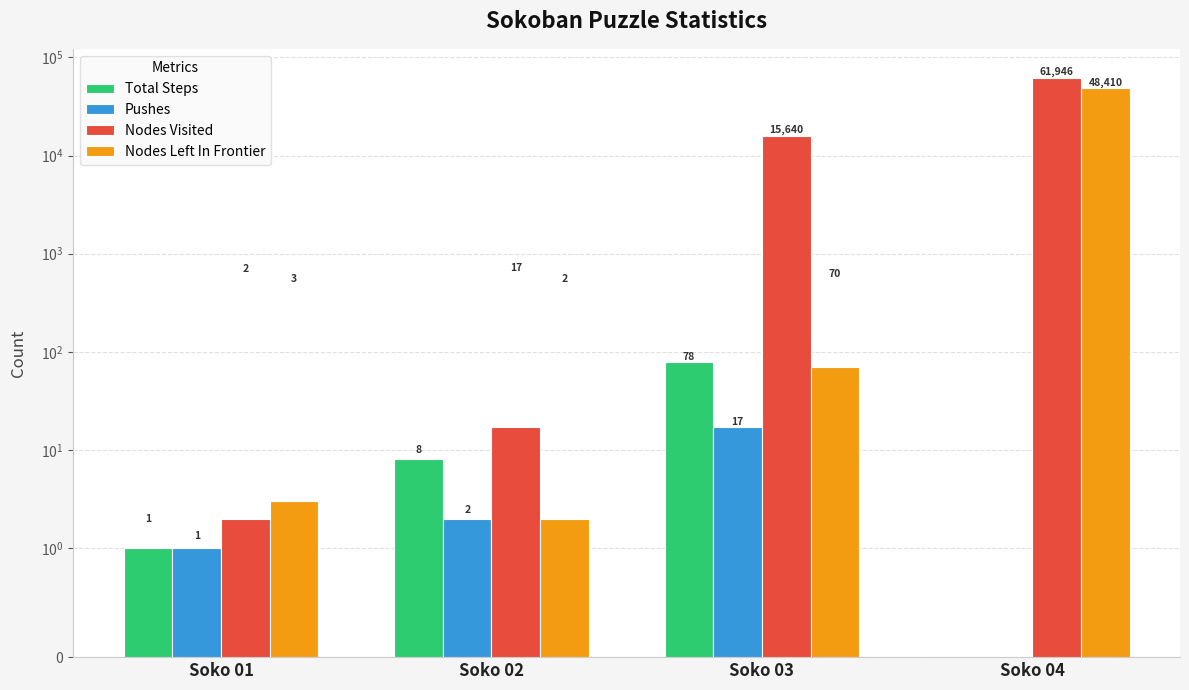

Is it true that Nodes Visited equals 2 at Soko 01?

True